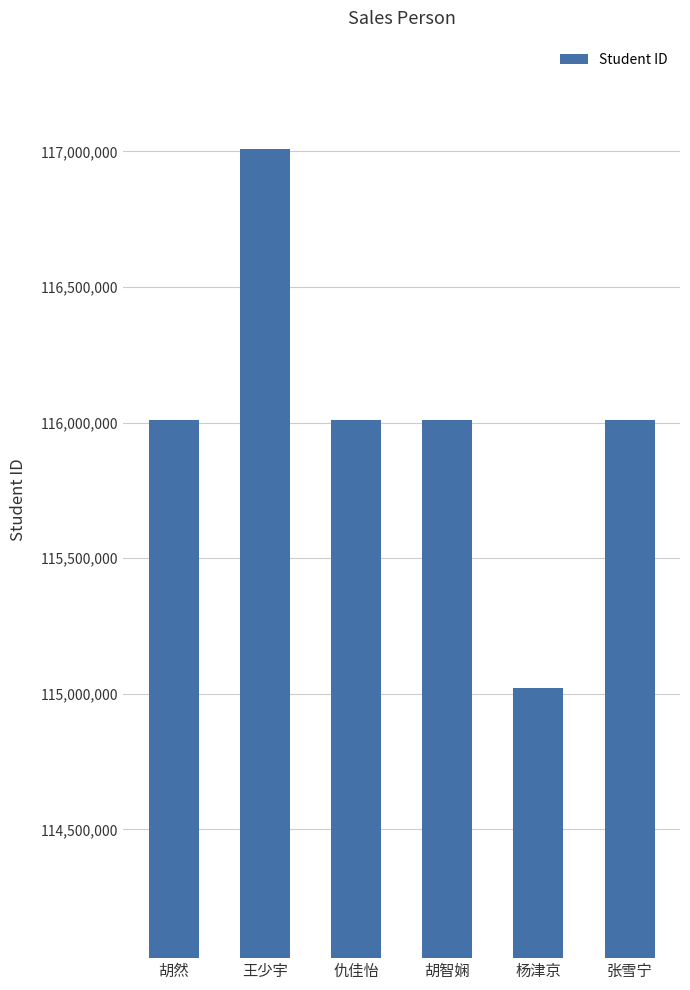

What is the change in value from 仇佳怡 to 杨津京?

-990025